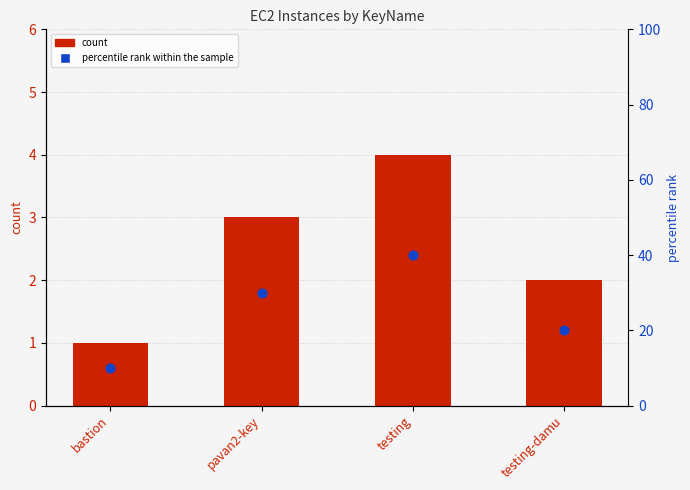

Which series reaches the minimum Y coordinate?

count